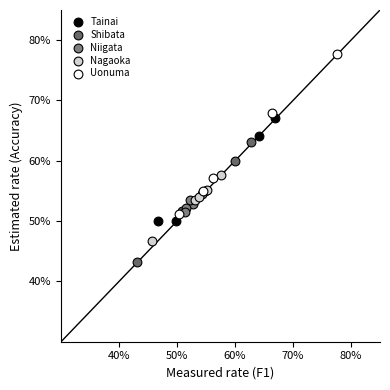

Which series has the largest Y range (max minus min)?

Uonuma